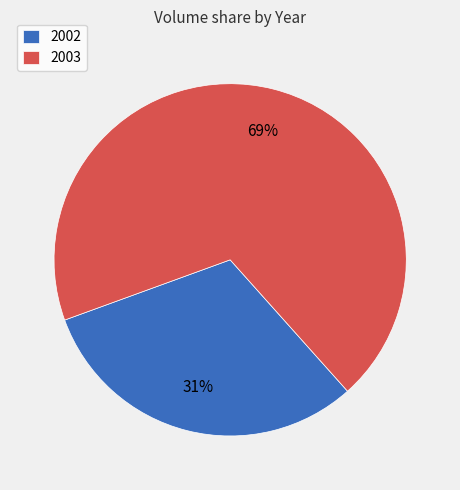

To the nearest percent, what is the average slice percentage?

50%